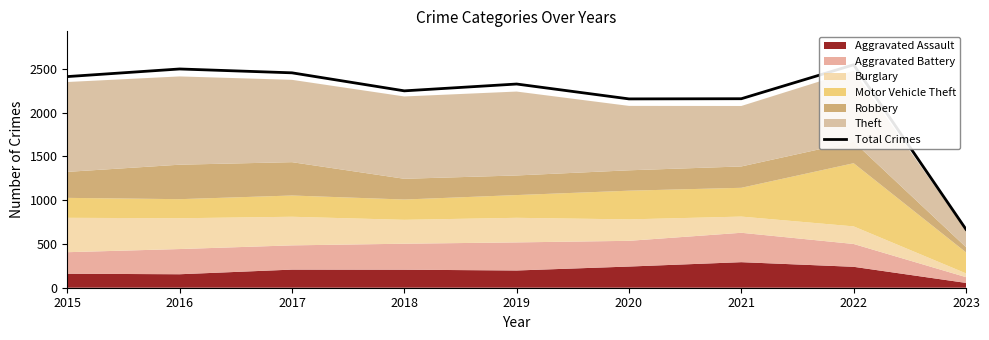

True or false: the data has more than 2 interior local peaks.

True